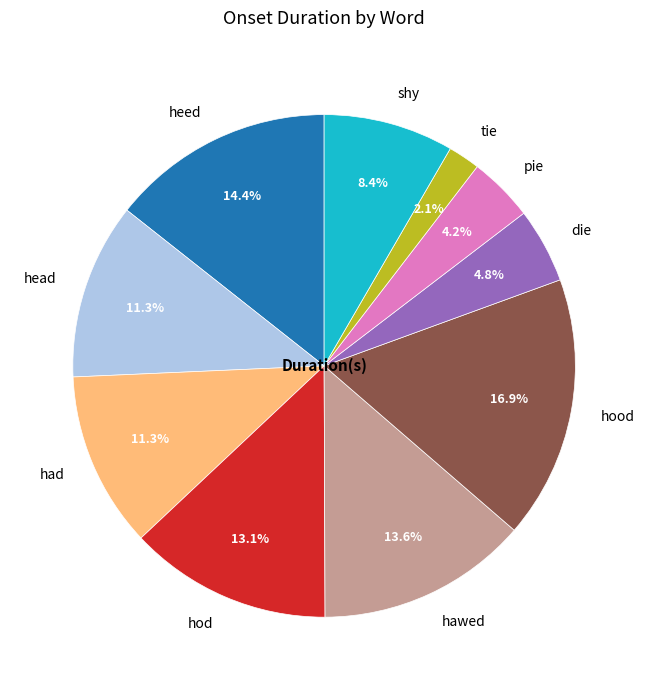

Is pie the majority of the pie?

No